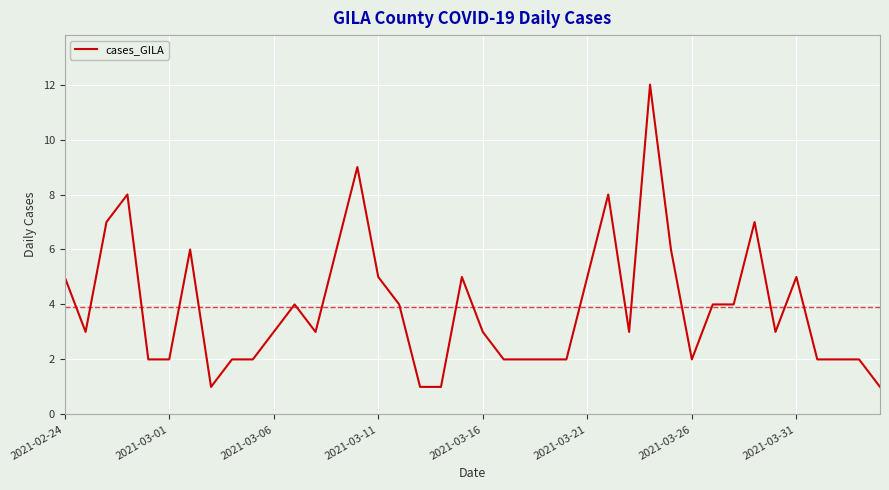

What is the difference between the maximum and minimum values?

11